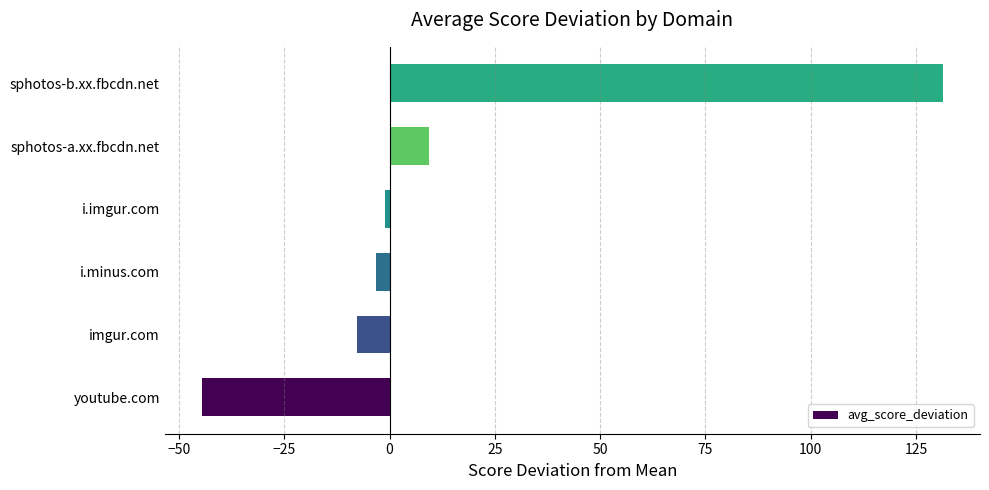

At which category does the chart reach its minimum across all series?

youtube.com